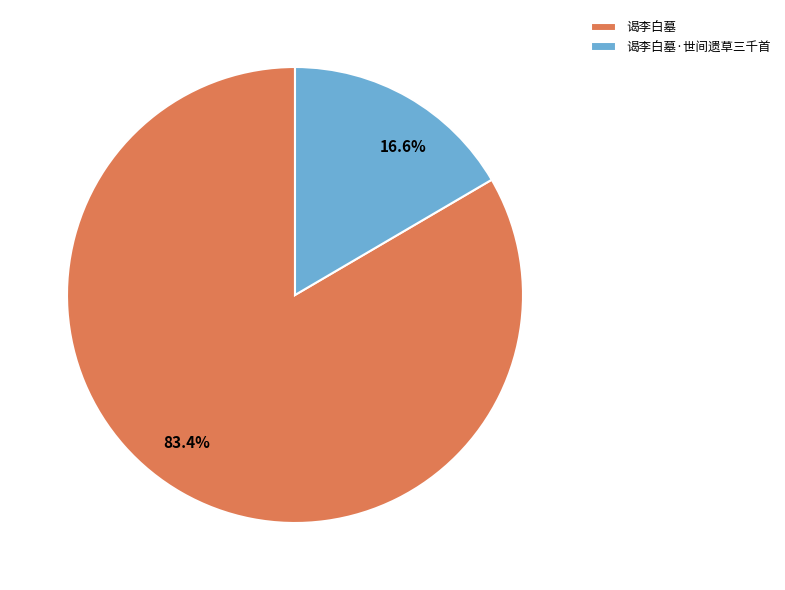

Does any single category account for the majority?

Yes